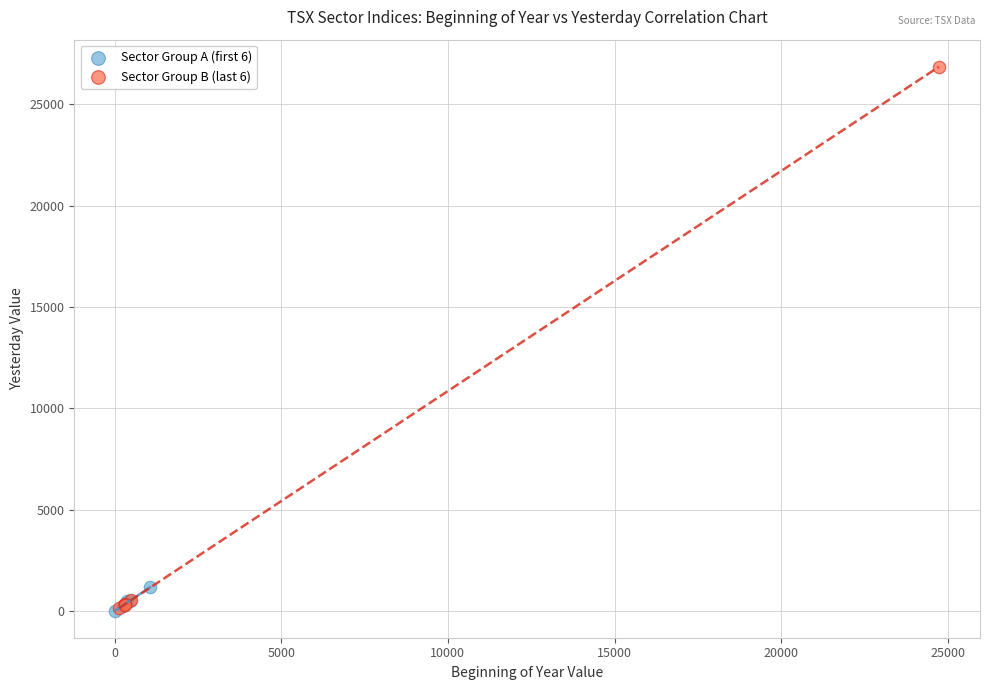

Which series has the widest spread of Y values?

Sector Group B (last 6)